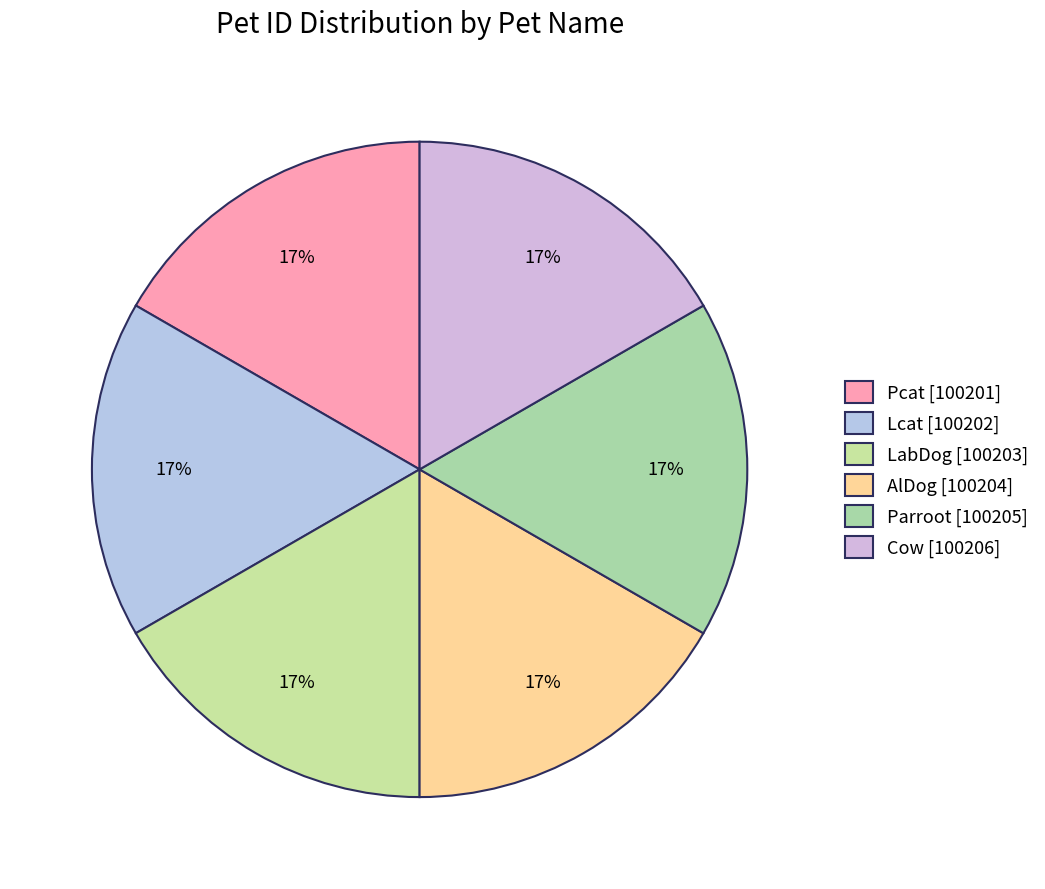

Do Pcat and LabDog together represent more than half of the pie?

No